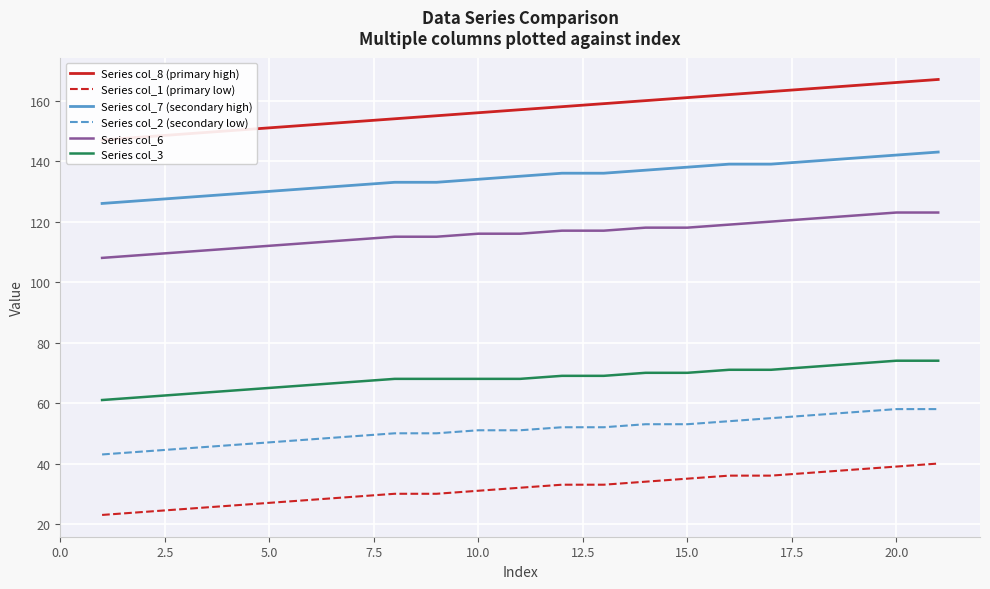

True or false: Series col_3 and Series col_2 (secondary low) cross at least once.

False